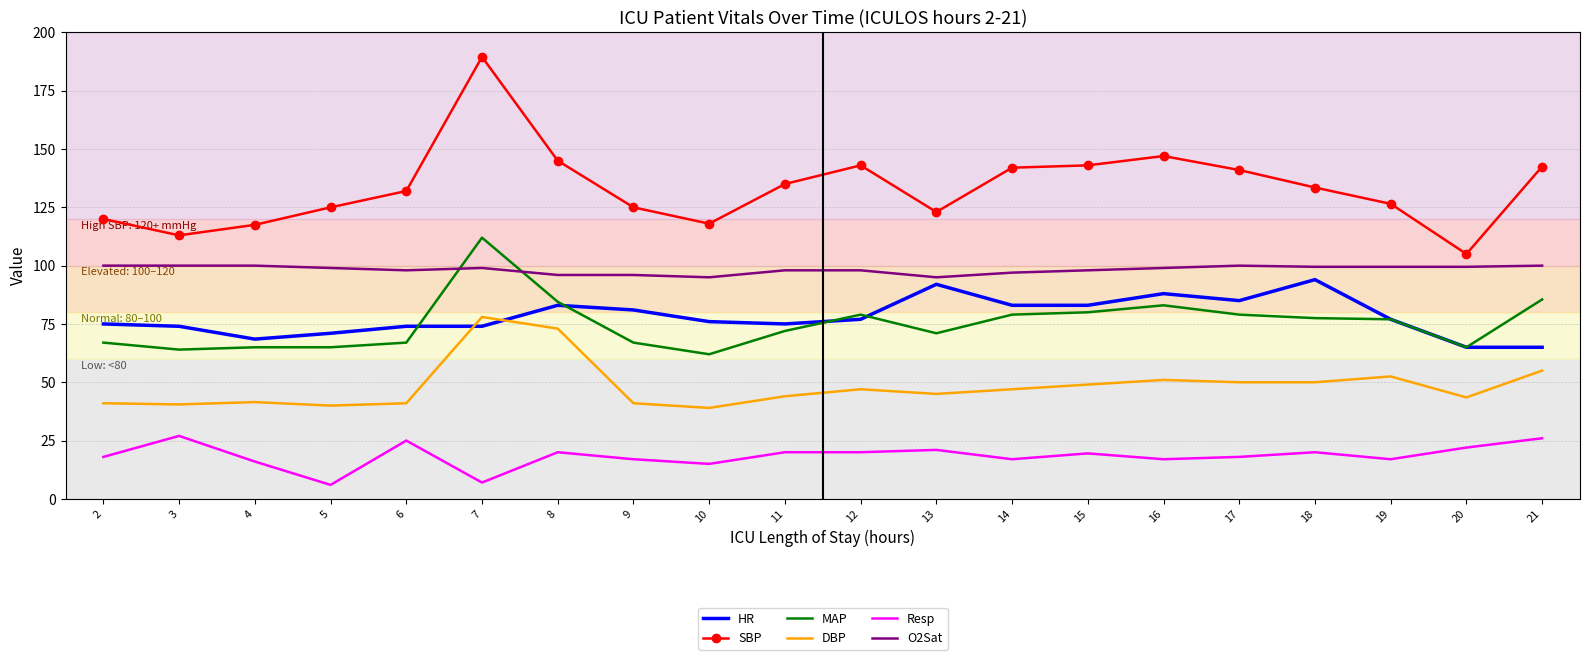

The O2Sat series shows 39.9 at 16. True or false?

False